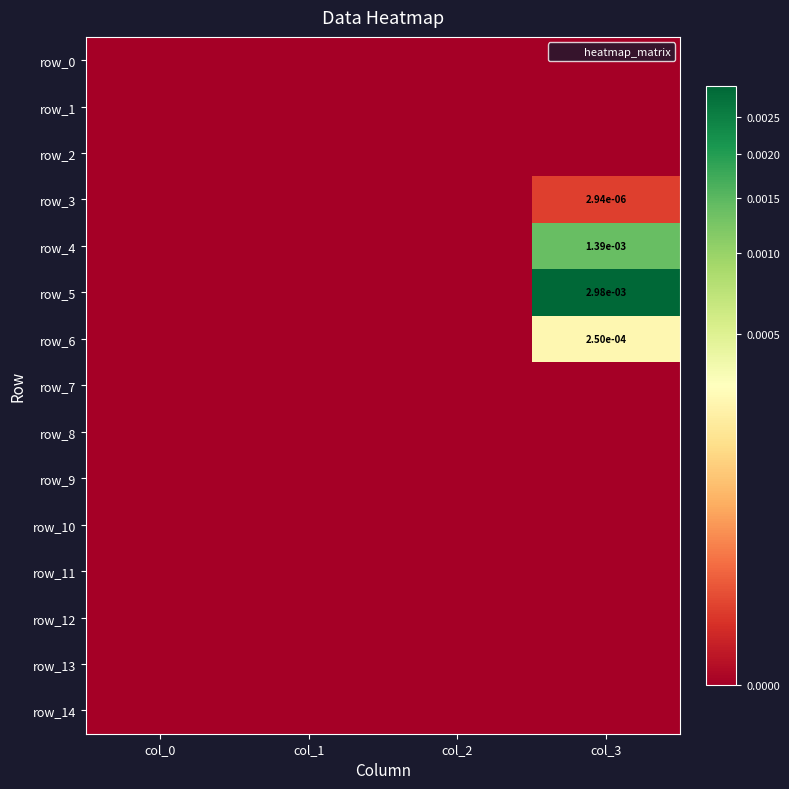

True or false: row_4 has a value of 0.0 at col_3.

True